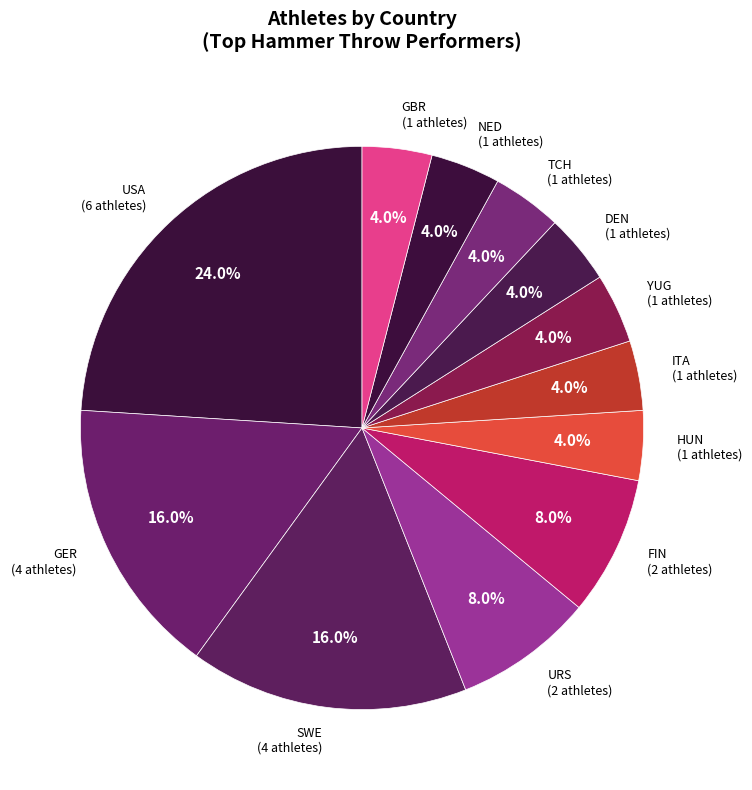

Count the number of slices in the pie.

12